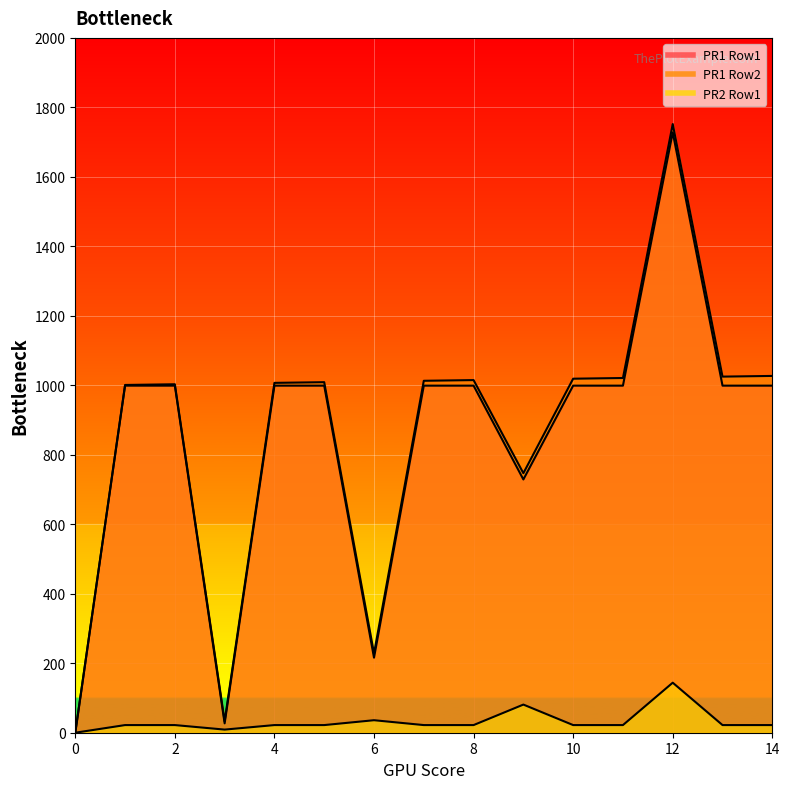

Is the value of PR2 Row1 at 0 greater than the value of PR1 Row2 at 11?

No